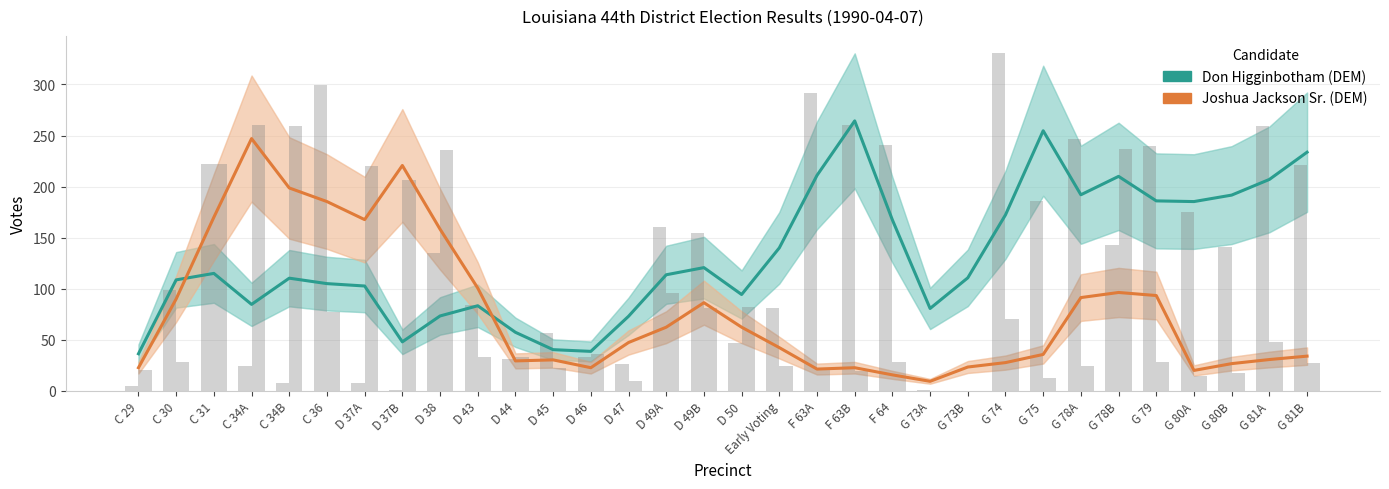

What are all the series names shown in the legend?

Don Higginbotham (DEM), Joshua Jackson Sr. (DEM)